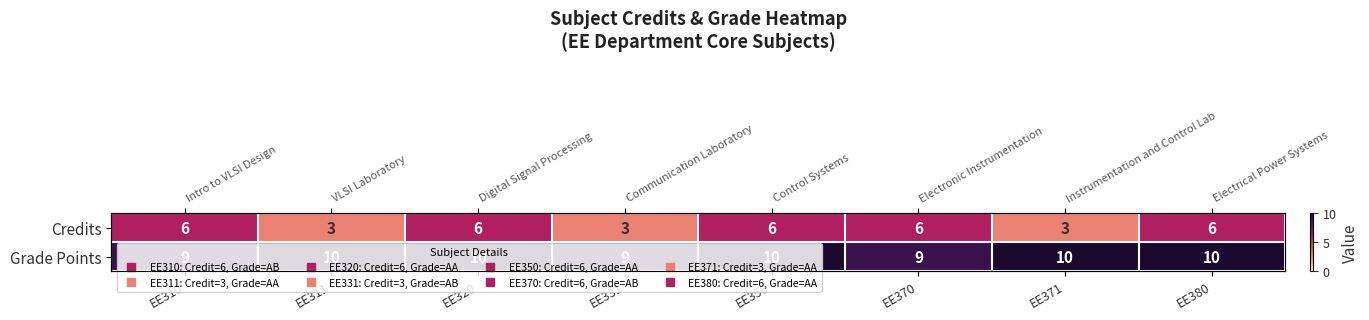

Rank the series by their maximum value, from highest to lowest.

Grade Points, Credits